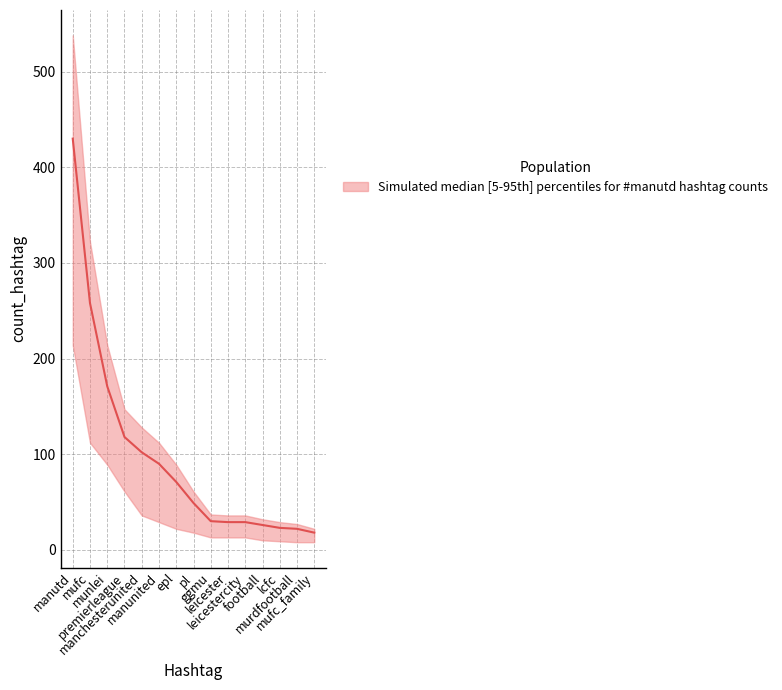

Between manutd and mufc, which is larger?

manutd